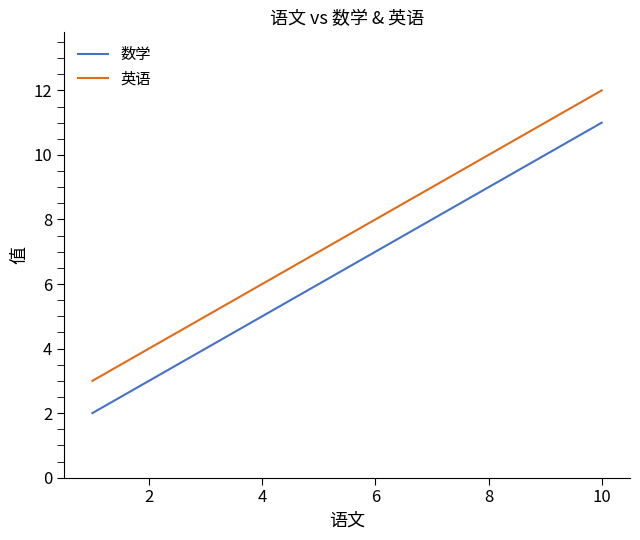

What is the greatest value displayed?

12